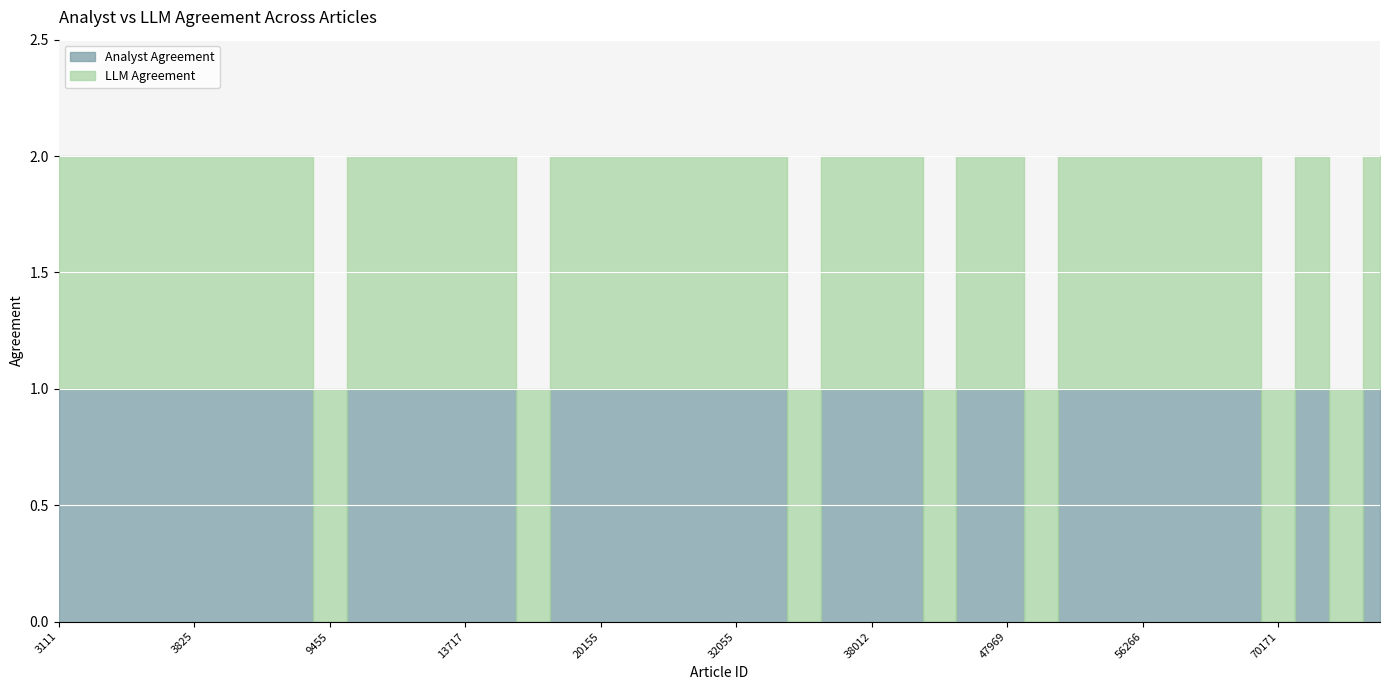

Reading right to left, extract all data points from this chart.

Analyst Agreement: 1	0	1	0	1	1	1	1	1	1	0	1	1	0	1	1	1	0	1	1	1	1	1	1	1	0	1	1	1	1	1	0	1	1	1	1	1	1	1	1
LLM Agreement: 1	1	1	1	1	1	1	1	1	1	1	1	1	1	1	1	1	1	1	1	1	1	1	1	1	1	1	1	1	1	1	1	1	1	1	1	1	1	1	1